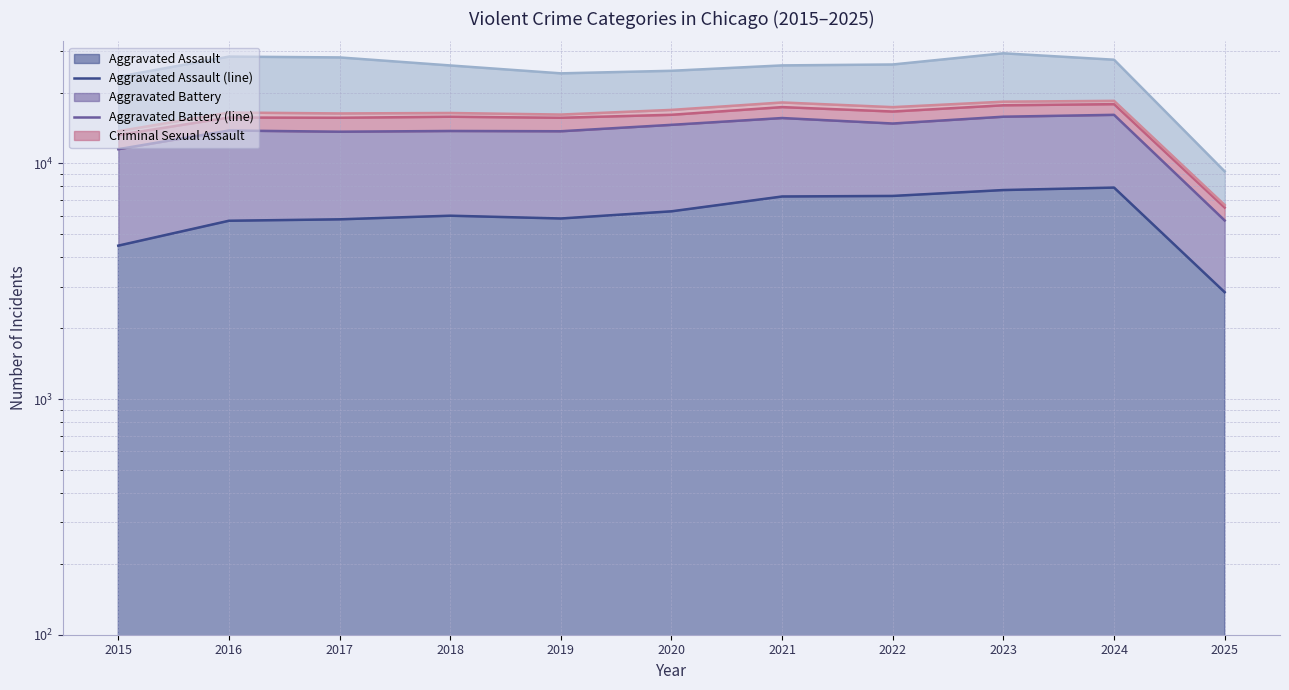

How many data points in Robbery (line) are less than 26069?

5